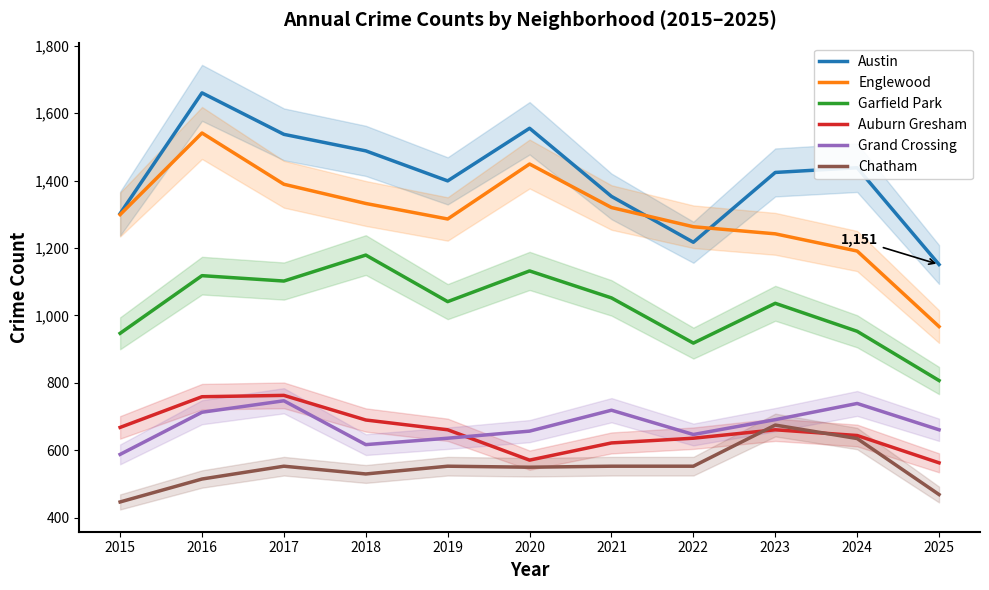

Which series has the largest total across all categories?

Austin